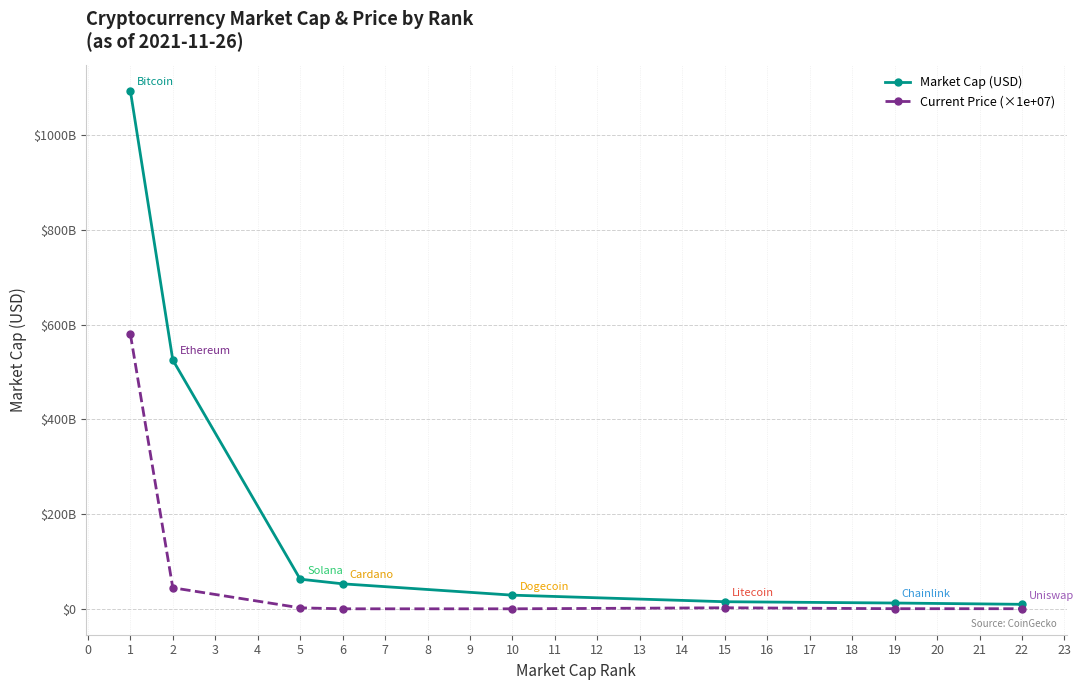

Does the chart have visible grid lines?

Yes